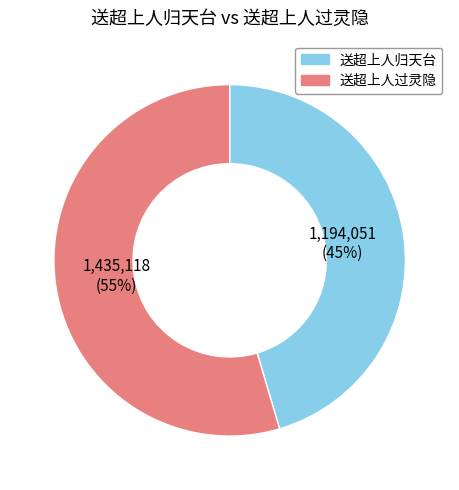

Does any single category account for the majority?

Yes